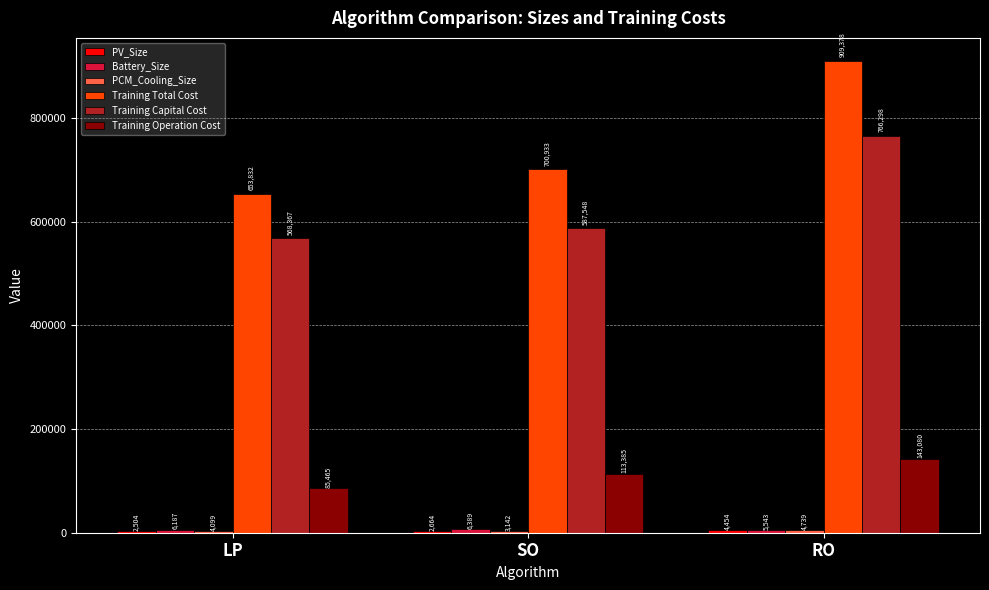

At which label is Training Capital Cost closest to 667332?

SO